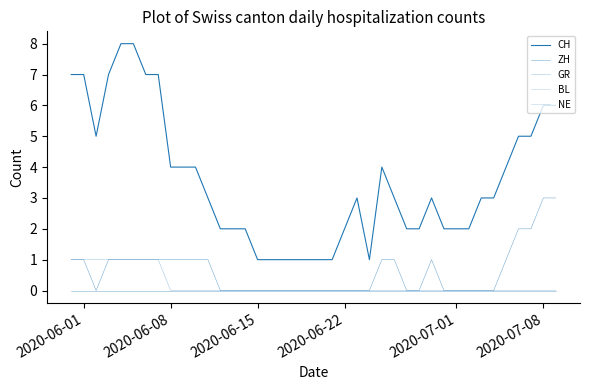

Is this an area chart (filled region under the line)?

No